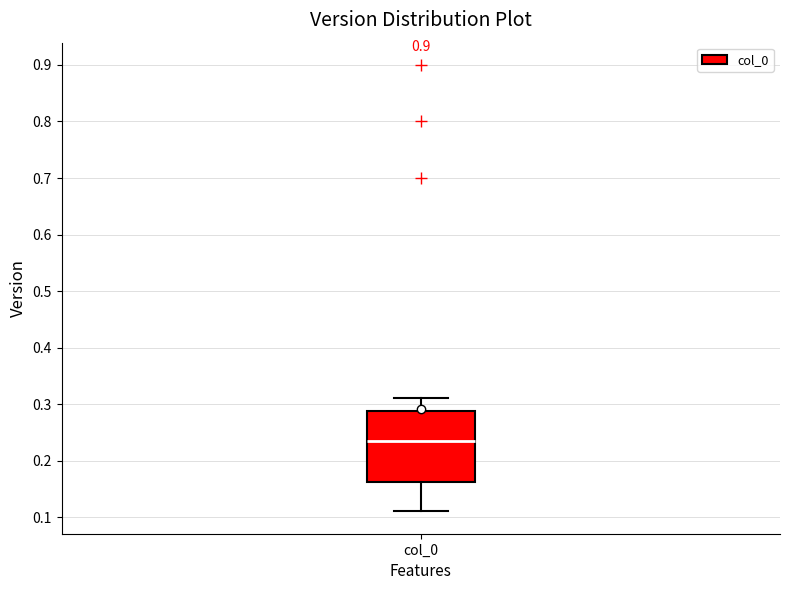

Where is the lower edge of the box for col_0 on the y-axis? The values are not printed on the chart, so give them approximately, as read against the axis.

0.16